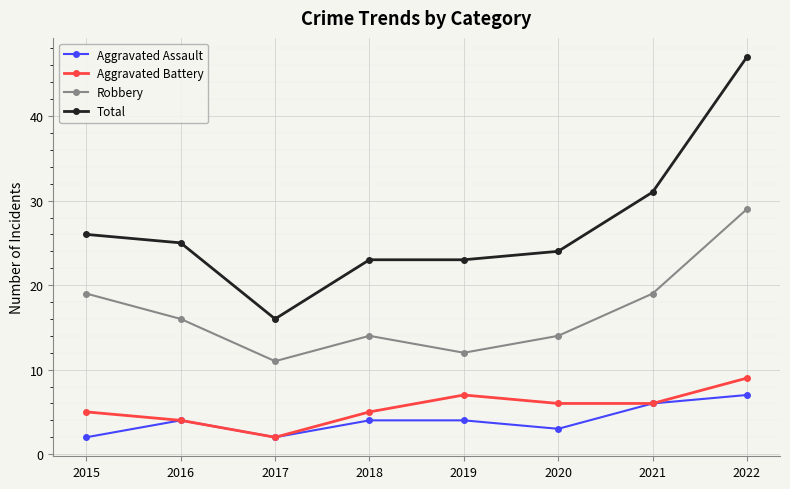

What is the spread (max minus min) of values at 2019?

19